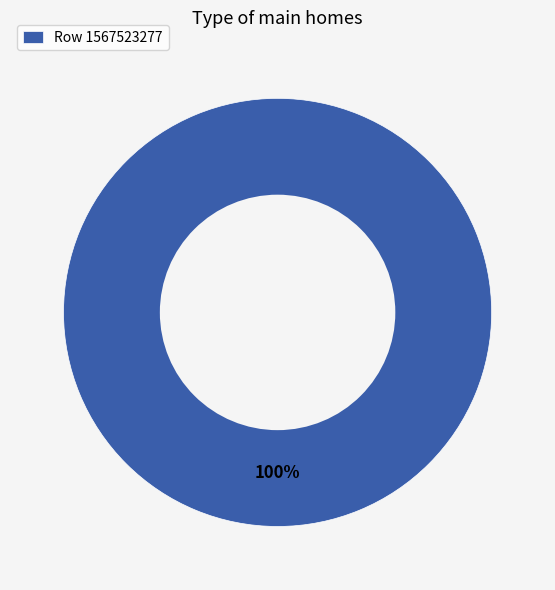

To the nearest percent, what portion does Row 1567523277 represent?

100%